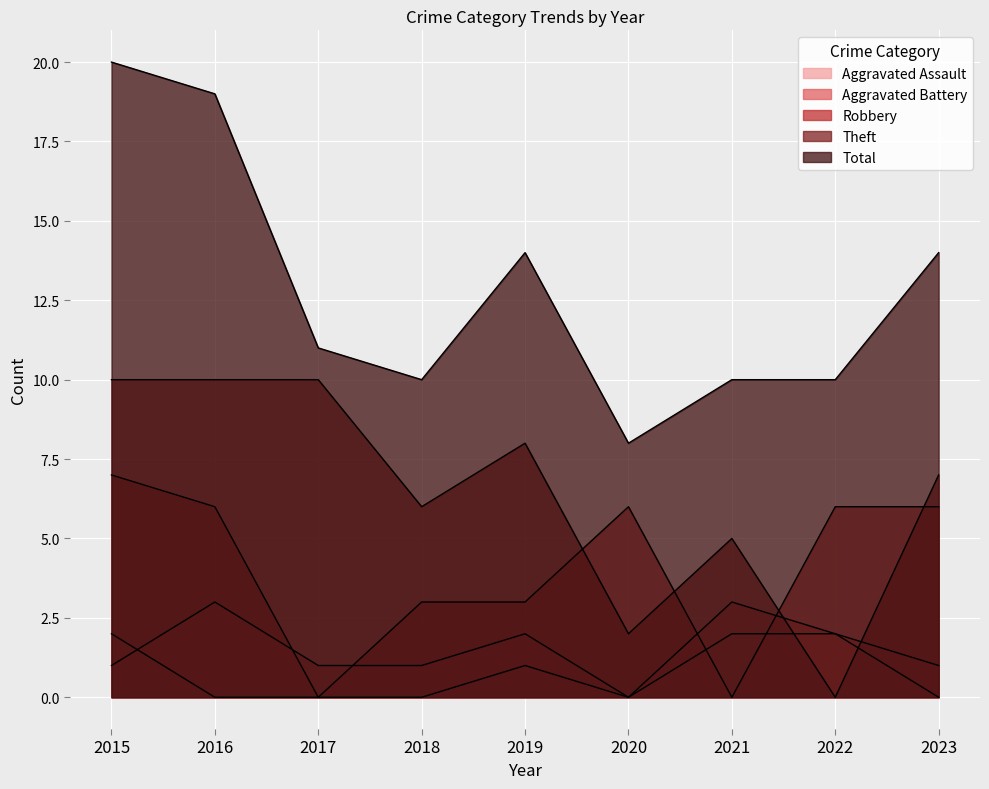

True or false: Total has more than 1 interior local peaks.

False